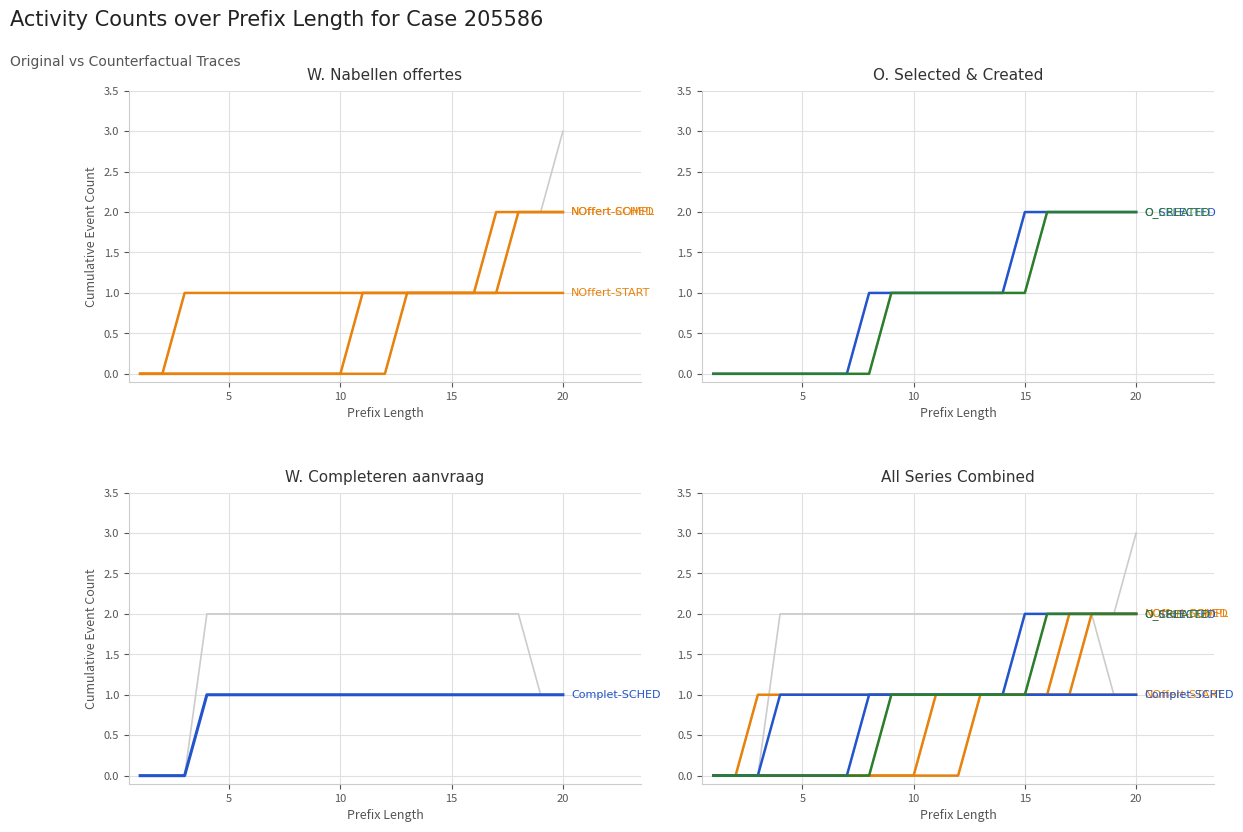

Reading left to right, extract all data points from this chart.

W_Nabellen offertes-START: 0	0	0	0	0	0	0	0	0	0	0	0	1	1	1	1	1	1	1	1
W_Nabellen offertes-COMPLETE: 0	0	1	1	1	1	1	1	1	1	1	1	1	1	1	1	1	2	2	2
W_Nabellen offertes-SCHEDULE: 0	0	0	0	0	0	0	0	0	0	1	1	1	1	1	1	2	2	2	2
O_SELECTED-COMPLETE: 0	0	0	0	0	0	0	1	1	1	1	1	1	1	2	2	2	2	2	2
W_Completeren aanvraag-SCHEDULE: 0	0	0	1	1	1	1	1	1	1	1	1	1	1	1	1	1	1	1	1
O_CREATED-COMPLETE: 0	0	0	0	0	0	0	0	1	1	1	1	1	1	1	2	2	2	2	2